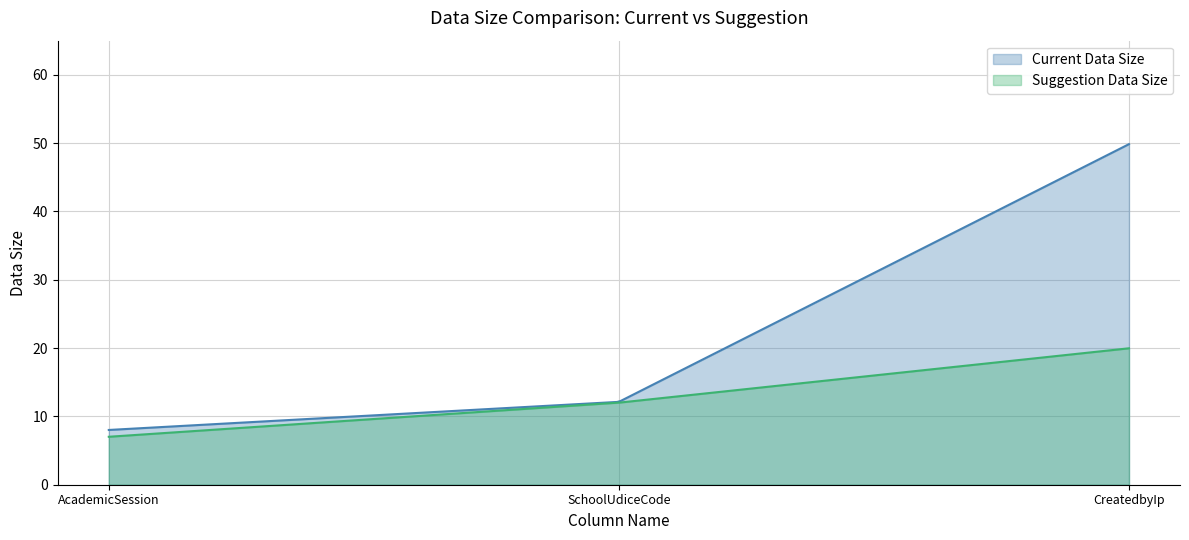

List the labels in order of Current Data Size value, smallest first.

AcademicSession, SchoolUdiceCode, CreatedbyIp